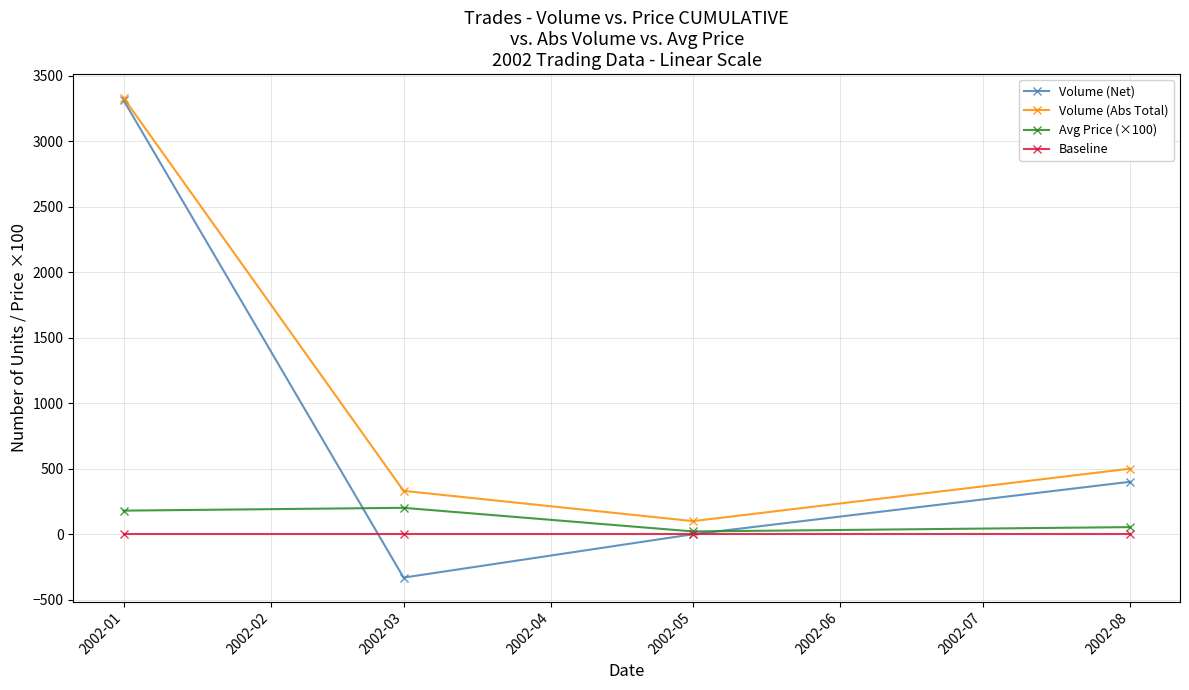

True or false: Baseline and Volume (Abs Total) cross at least once.

False